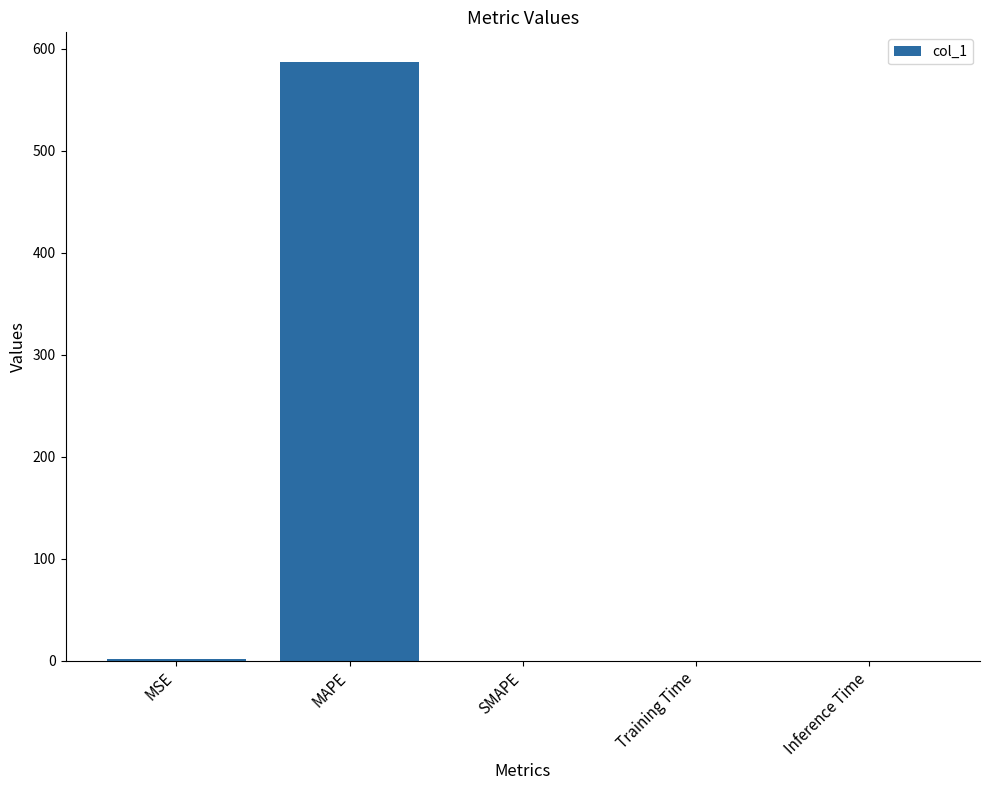

True or false: the data shows 0.0 at SMAPE.

True